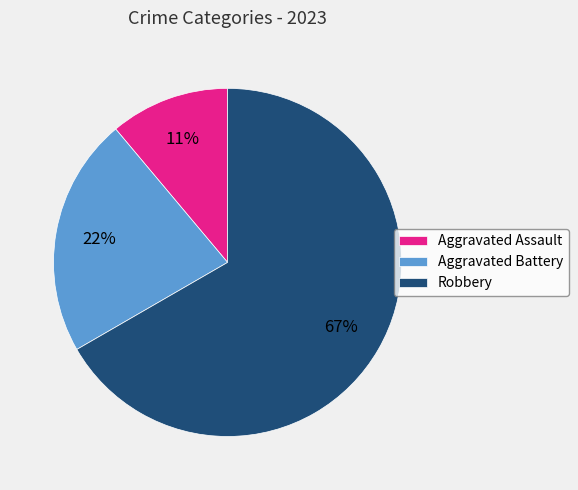

What percentage is the Aggravated Assault slice, to the nearest percent?

11%